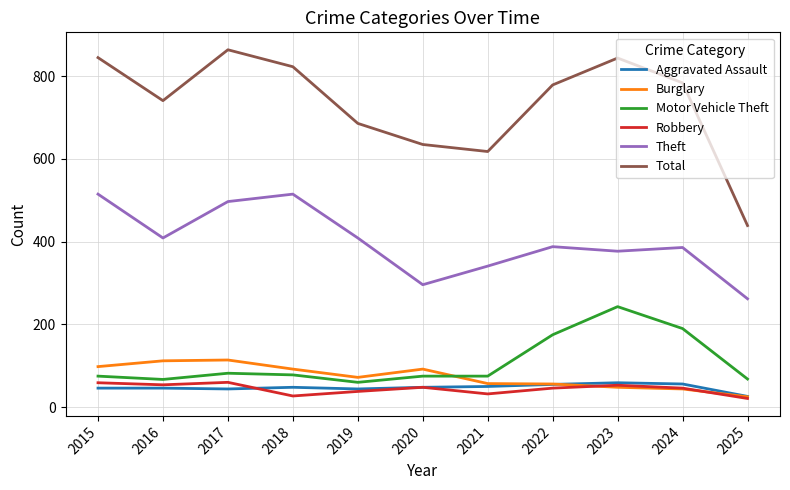

True or false: Theft and Motor Vehicle Theft cross at least once.

False